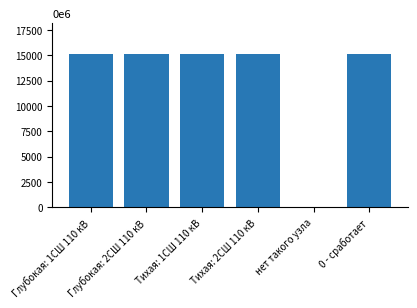

What is the greatest value displayed?

15154